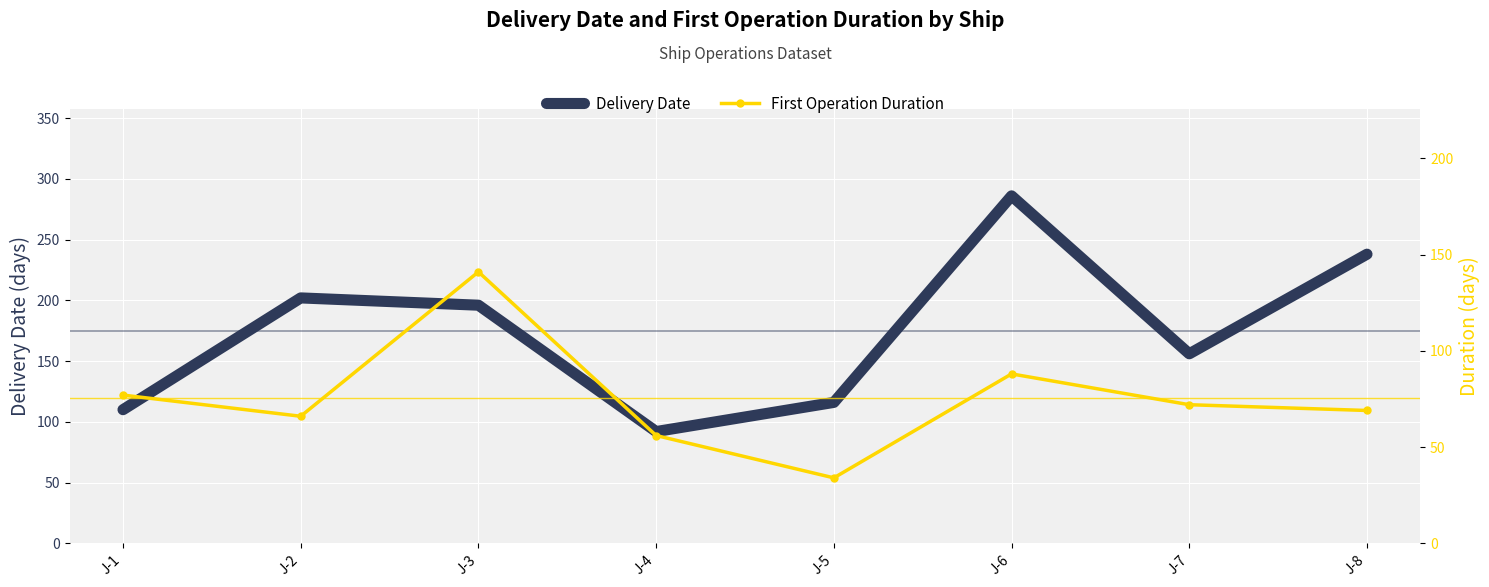

True or false: First Operation Duration and Delivery Date cross at least once.

False